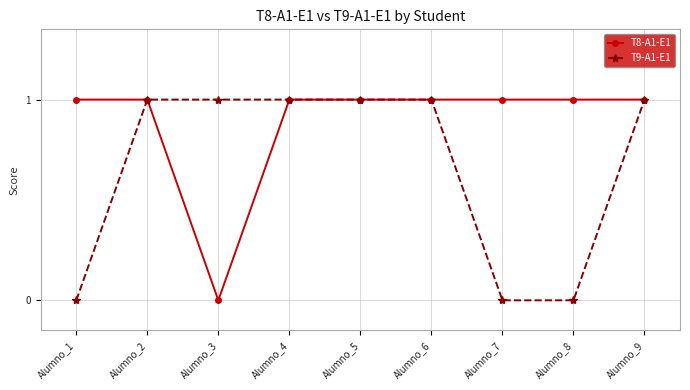

Which series has the largest total across all categories?

T8-A1-E1